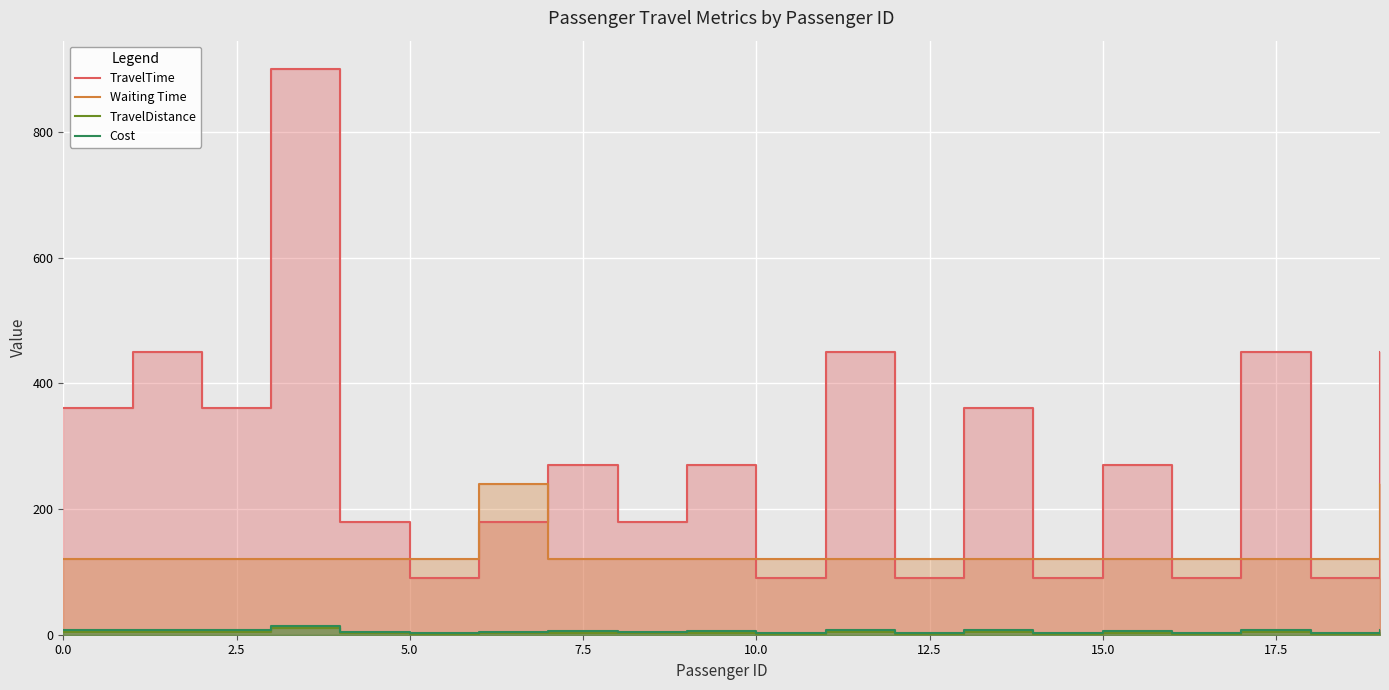

What is the average value of the TravelDistance series?

3.1